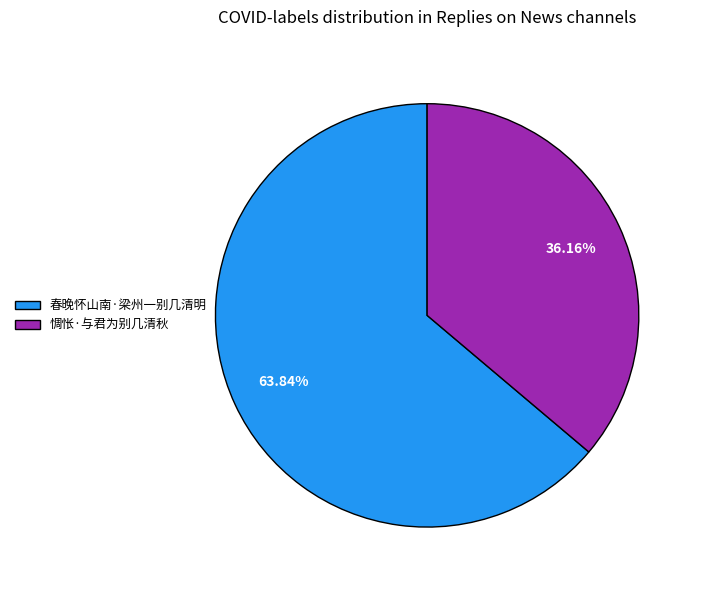

What percentage is NOT represented by 春晚怀山南·梁州一别几清明?

36.2%